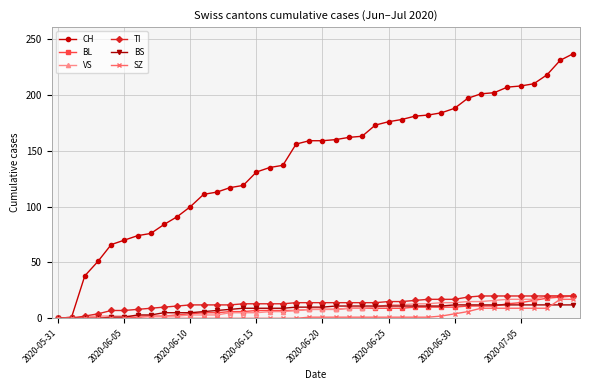

What are all the series names shown in the legend?

CH, BL, VS, TI, BS, SZ